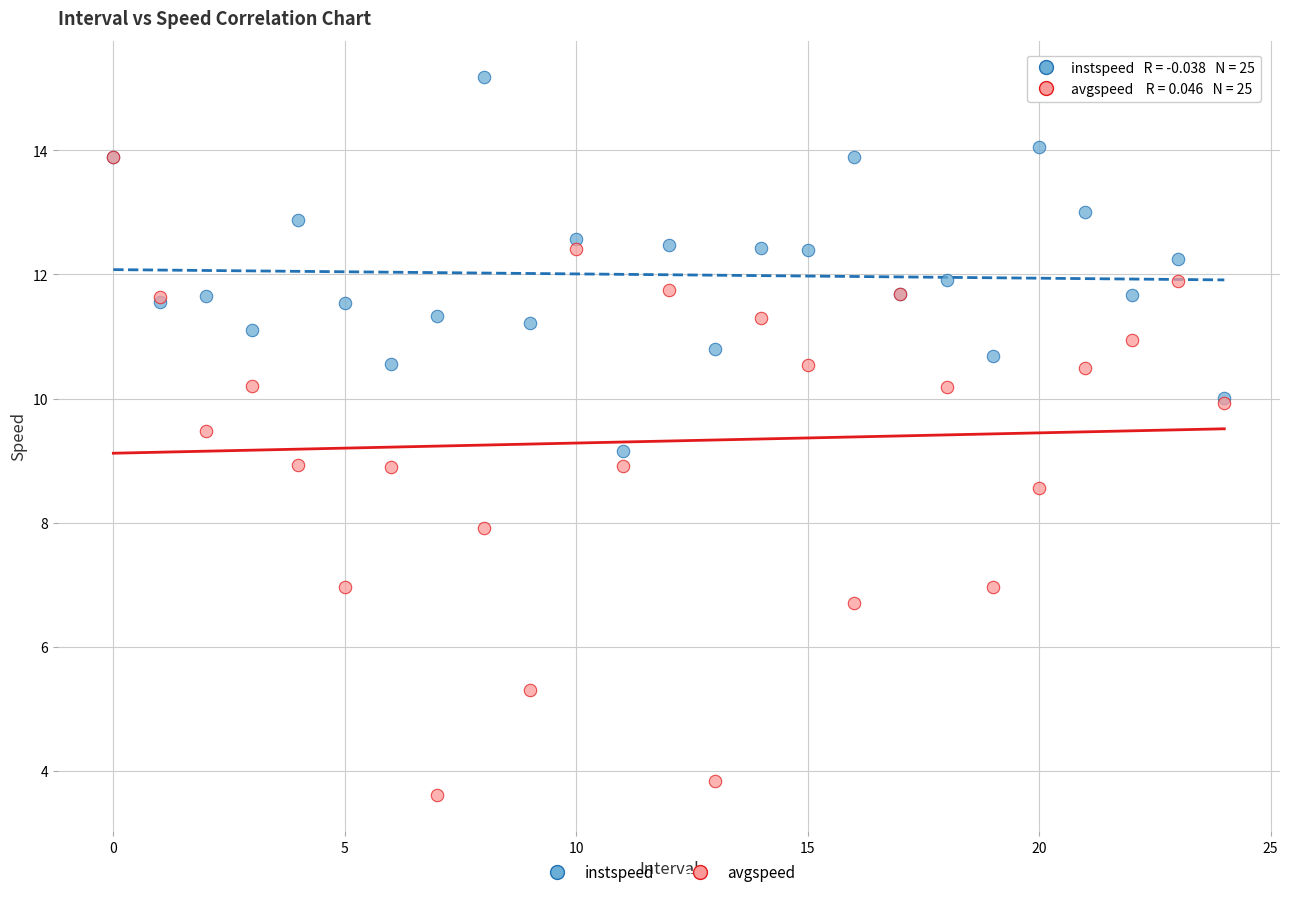

Which series contains the lowest Y value?

avgspeed